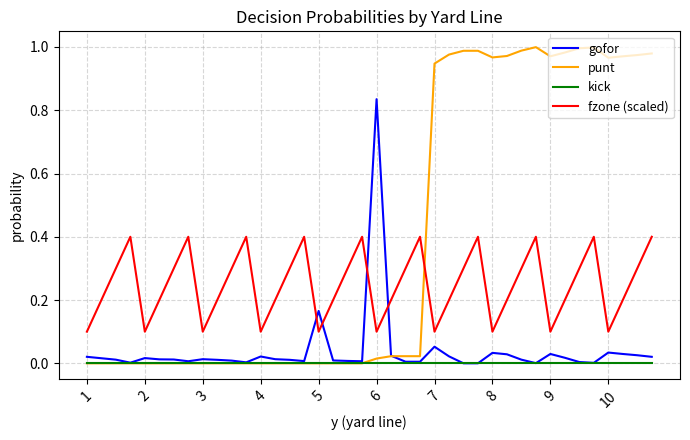

Which series has the widest spread of values?

punt